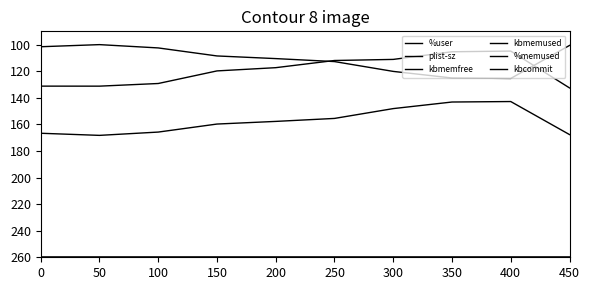

Which series has the largest total across all categories?

%memused